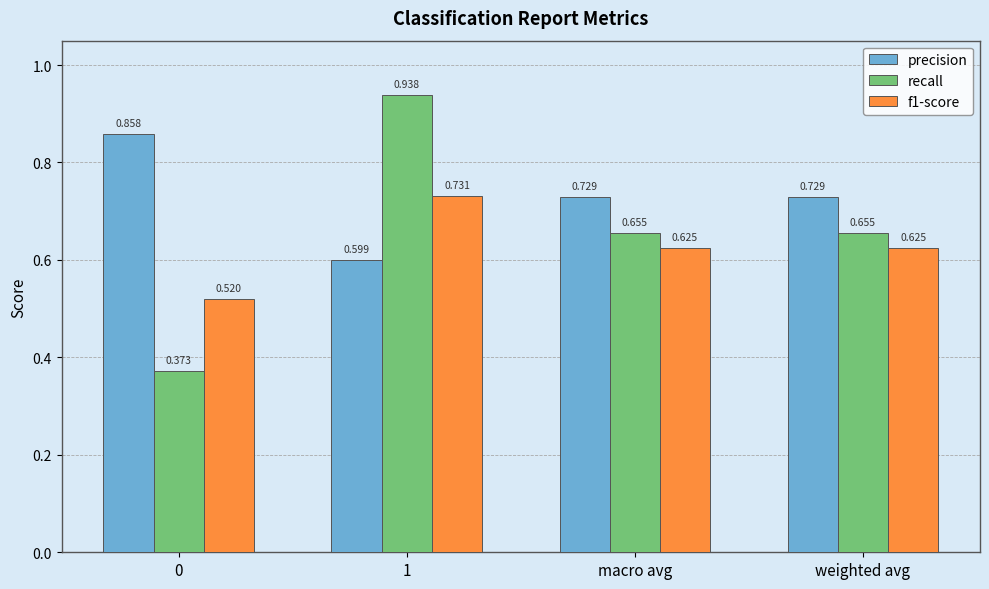

What position from the left is macro avg?

3